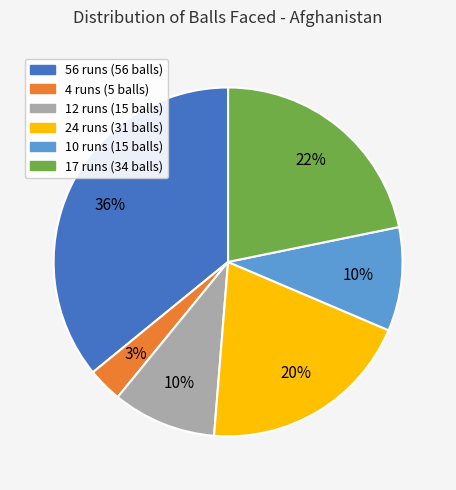

True or false: 24 runs accounts for 20% of the total.

True